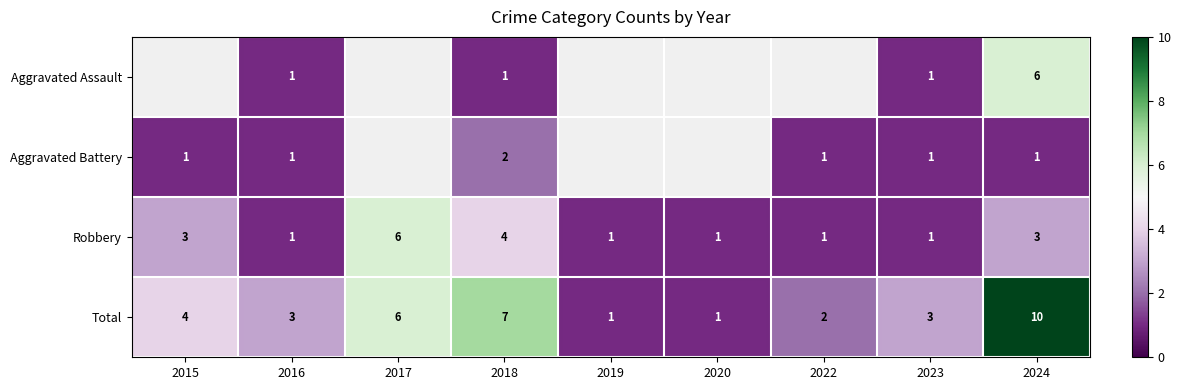

How many Robbery values are between 1 and 3?

7